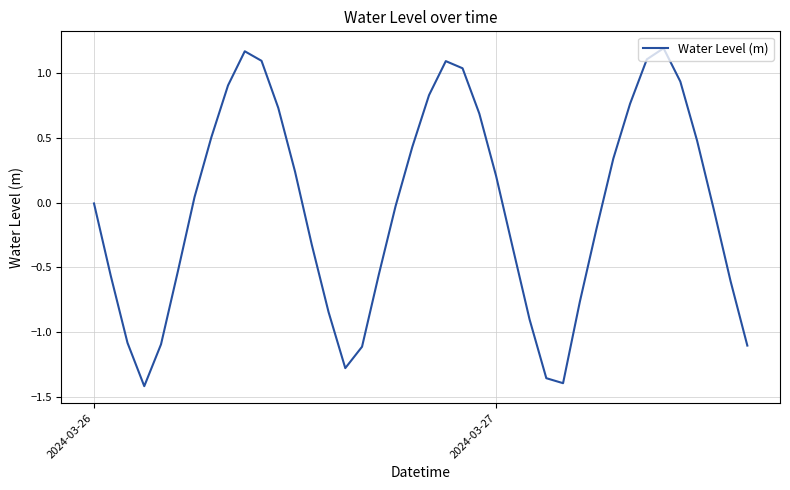

What is the difference between the maximum and minimum values?

2.6